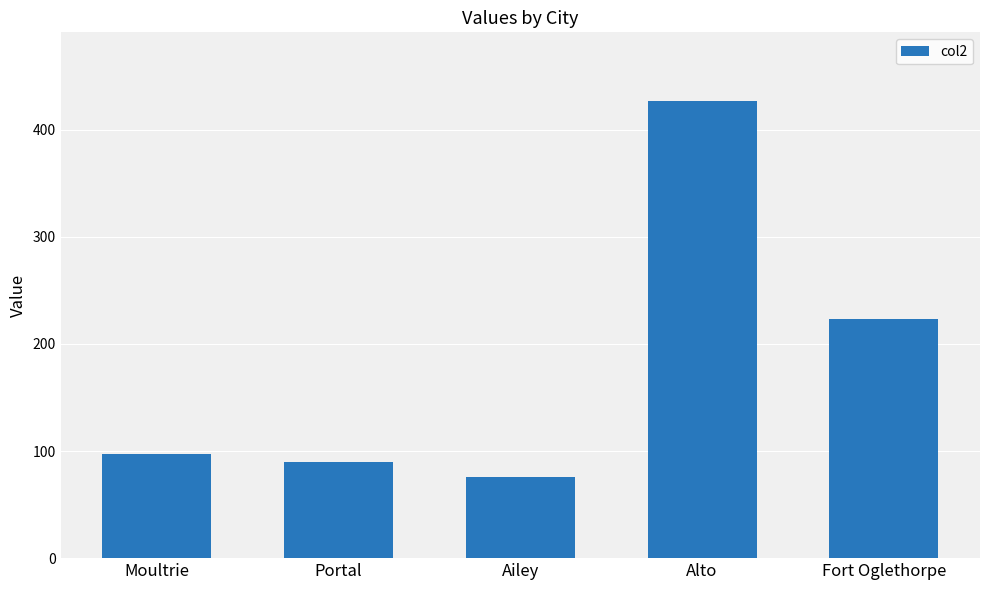

What is the difference between the maximum and minimum values?

351